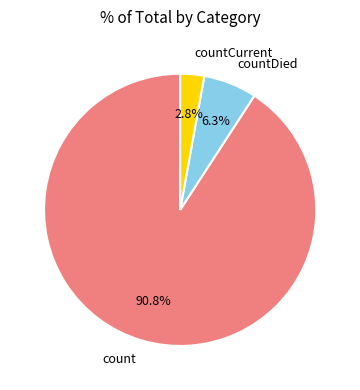

Which category has the biggest portion of the pie?

count